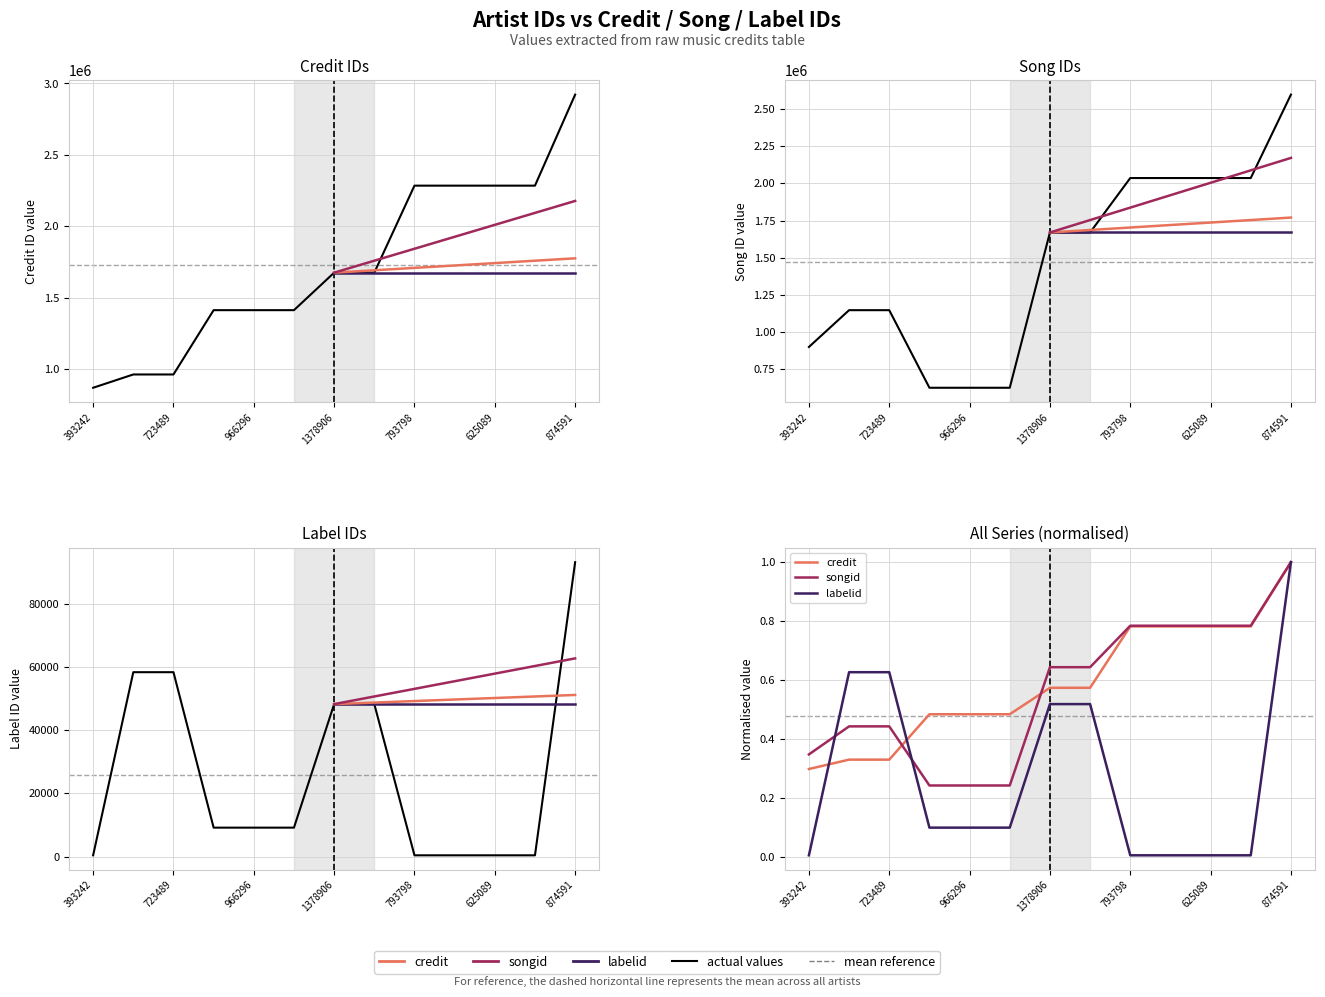

What is the label of the 4th point from the right?

46272